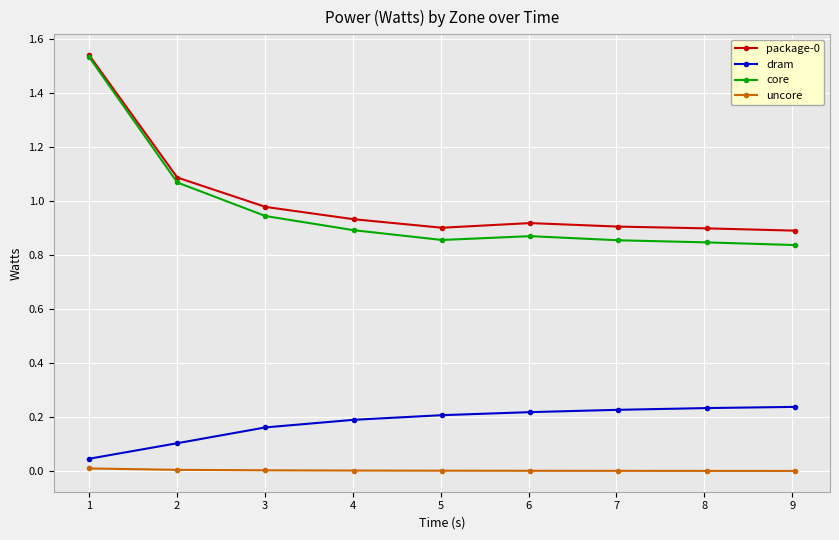

Which series has the widest spread of values?

core